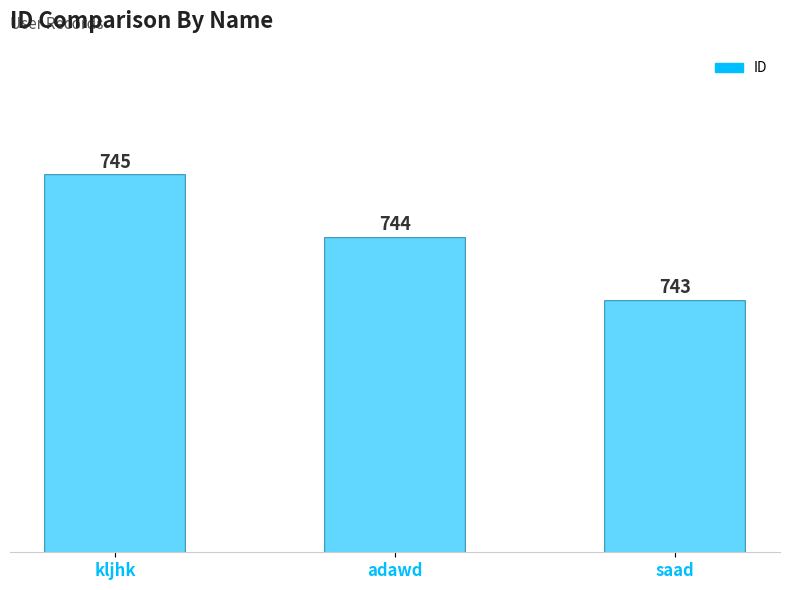

Reading right to left, list all the values displayed in this chart.

743	744	745